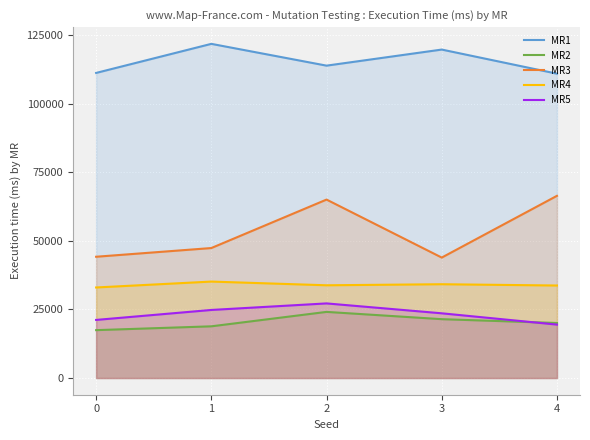

What is the value of the MR3 point at the 2nd from the left?

47361